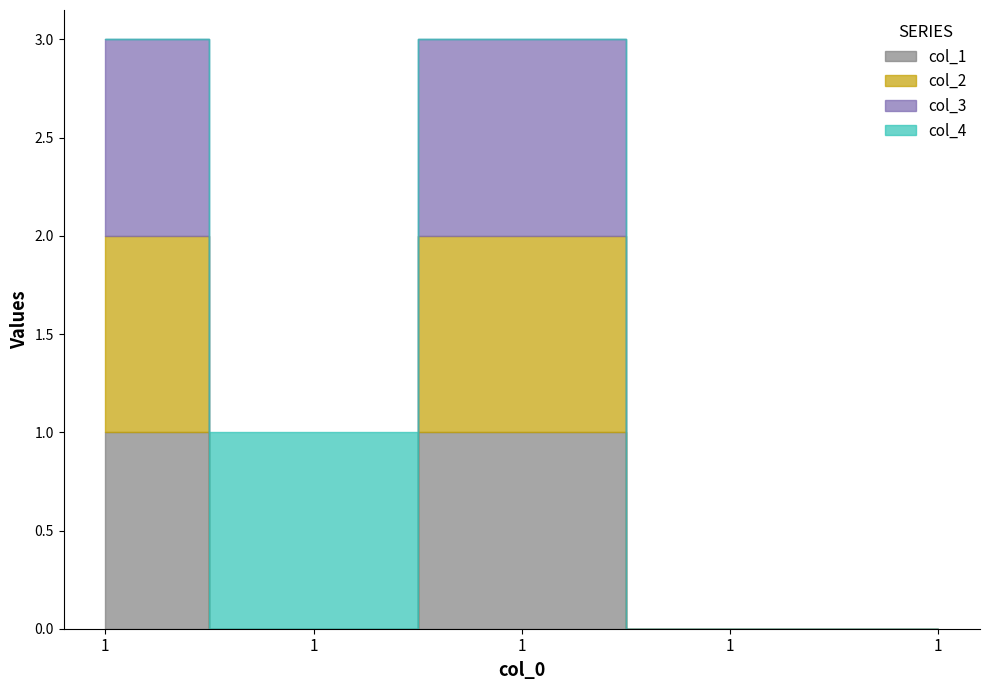

True or false: col_4 has more than 0 points higher than both neighbors.

True